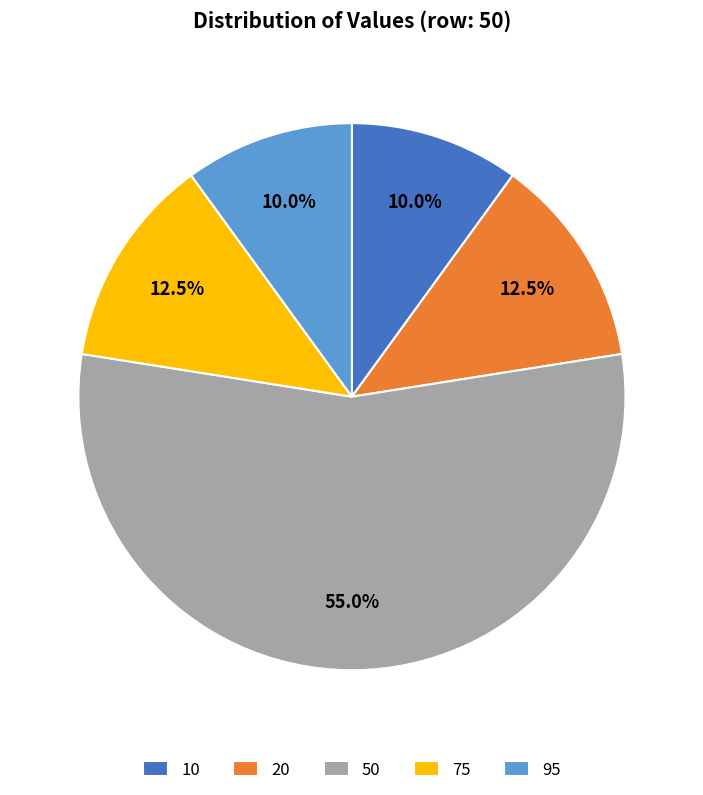

Which slice is the largest?

50